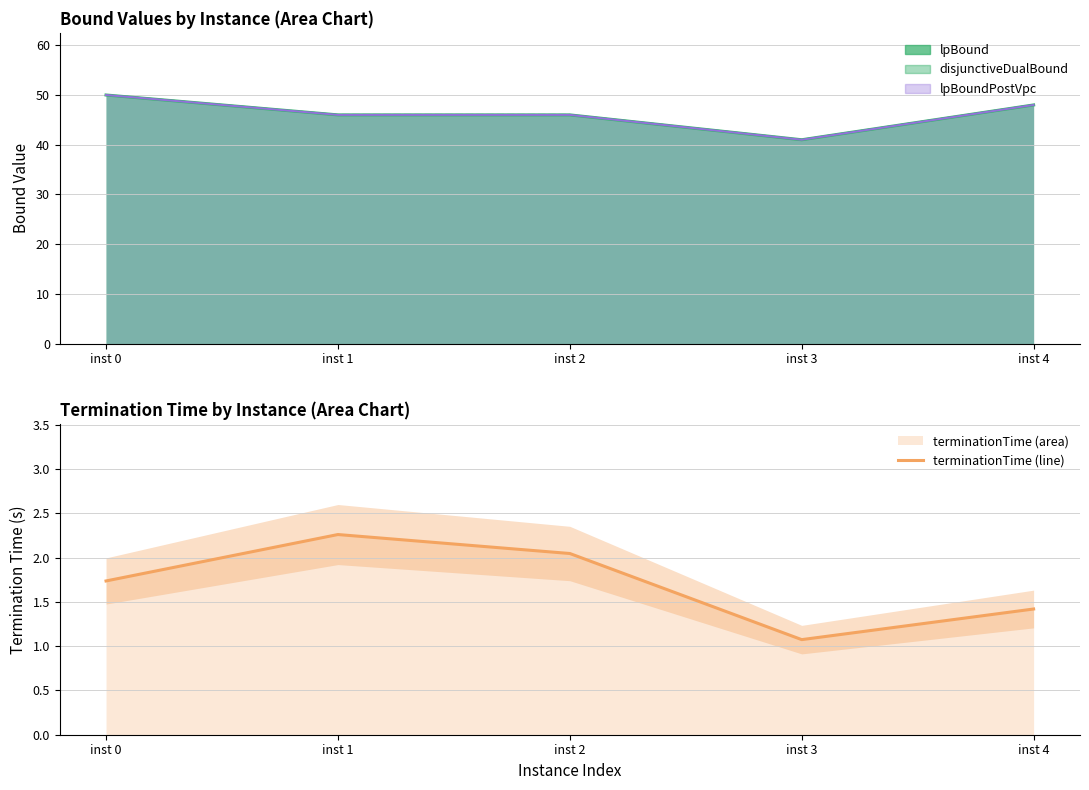

Rank the categories by value from lowest to highest.

inst 3, inst 4, inst 0, inst 2, inst 1